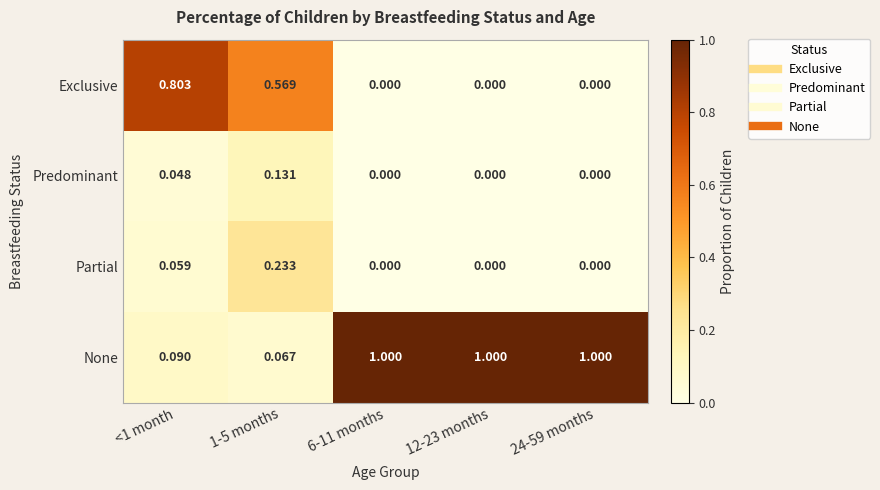

At 1-5 months, list the series in order from smallest to largest.

None, Predominant, Partial, Exclusive